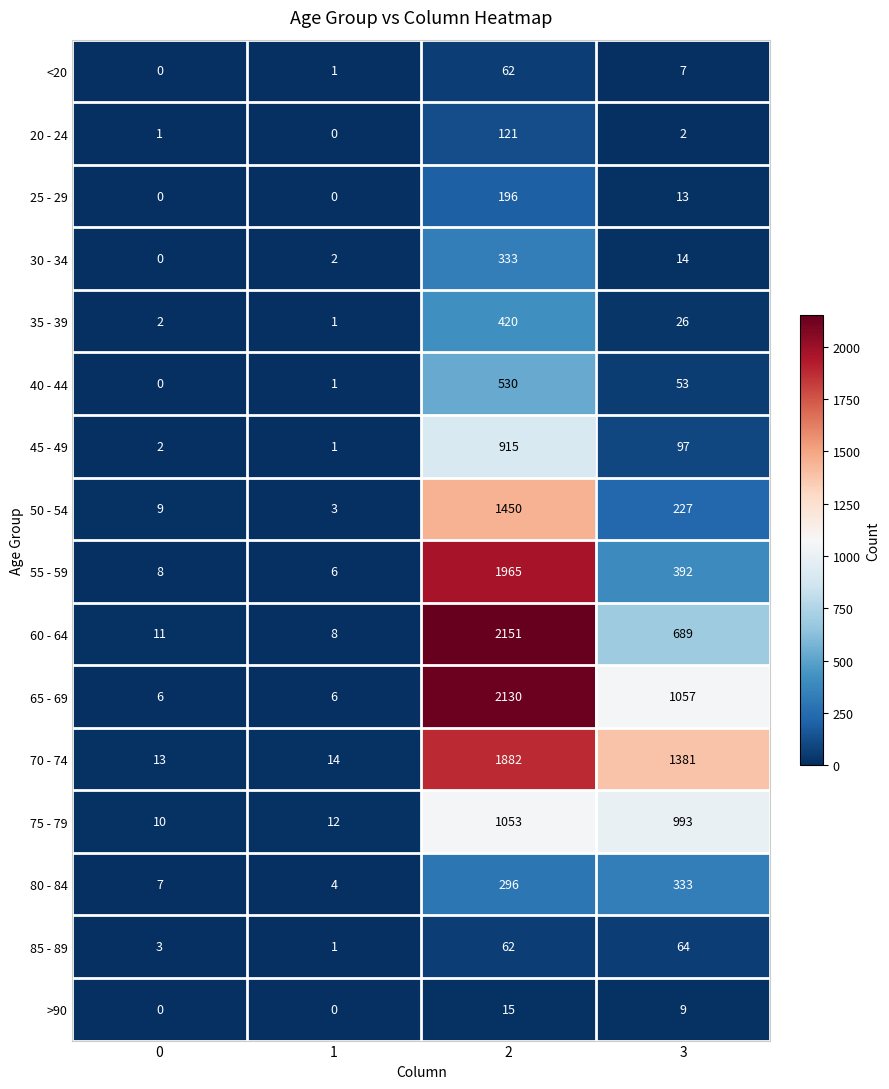

True or false: 35 - 39 has a value of 1 at 0.

False